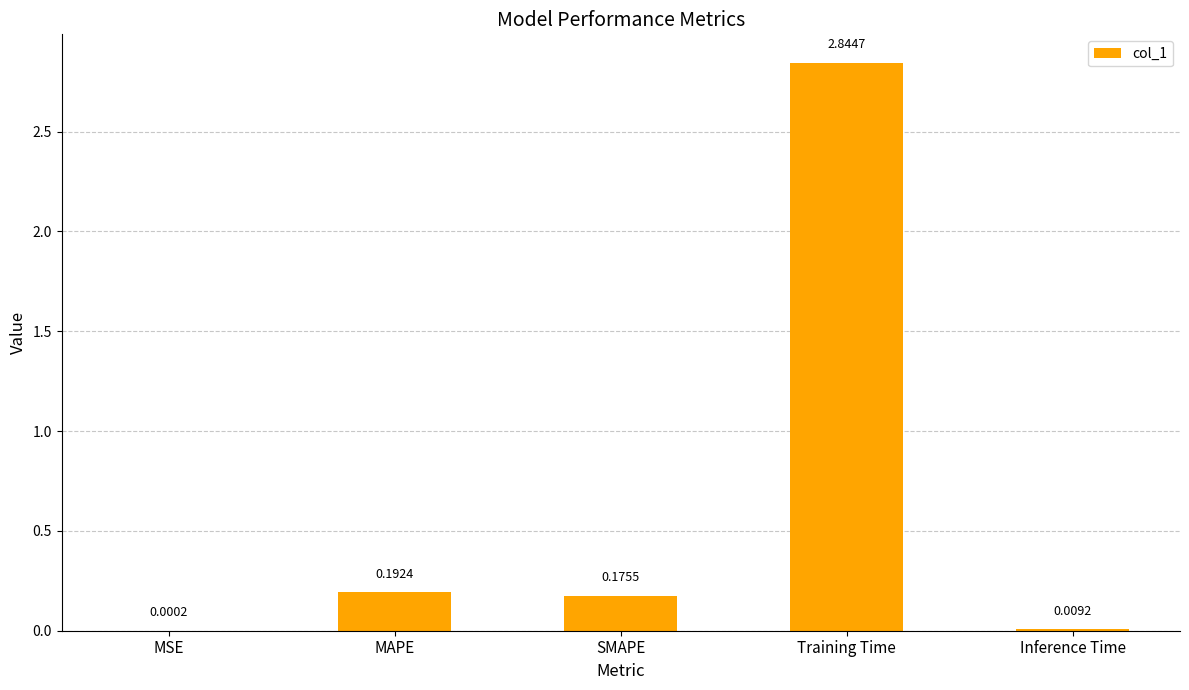

The value at MAPE is 0.3. True or false?

False